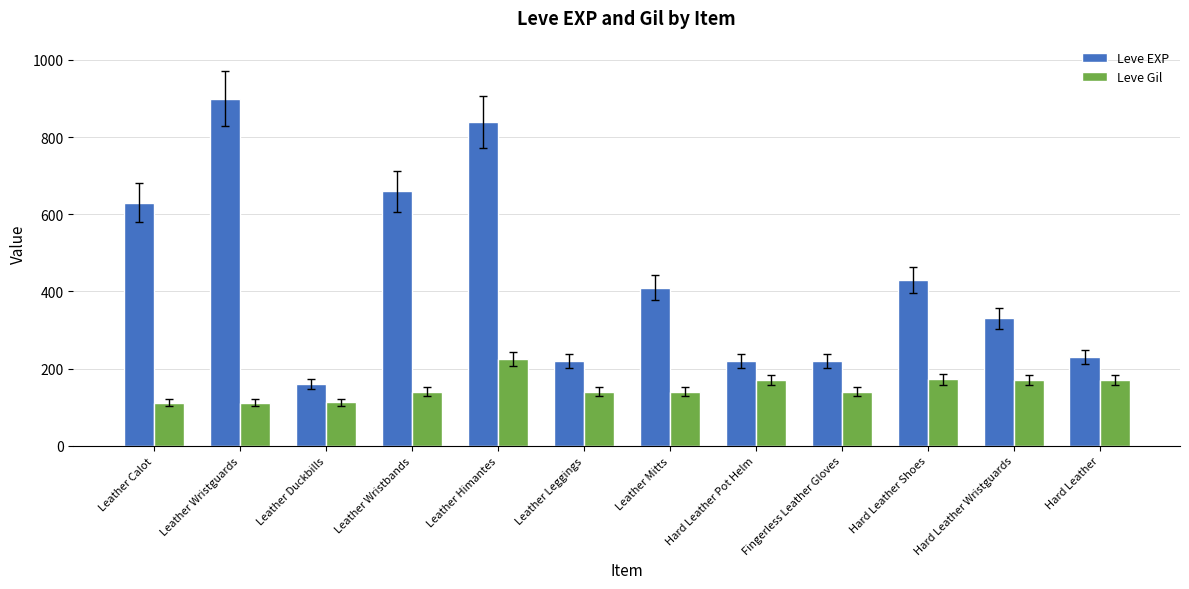

What is the label of the 4th bar from the right?

Fingerless Leather Gloves